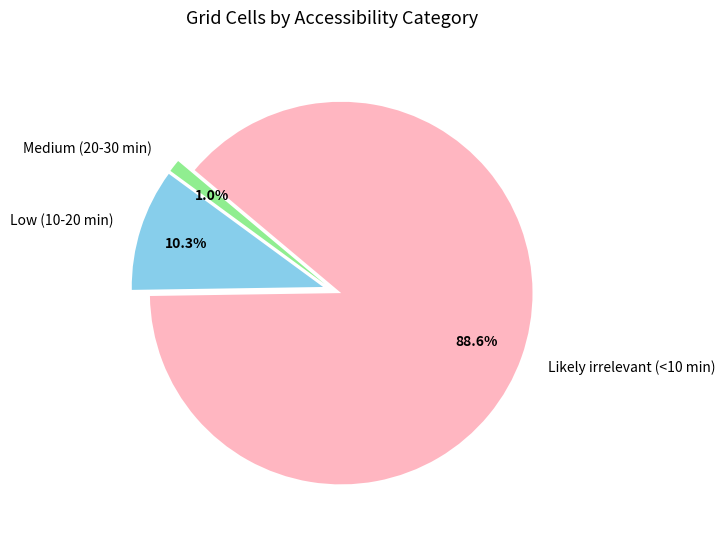

Which slice is the smallest?

Medium (20-30 min)